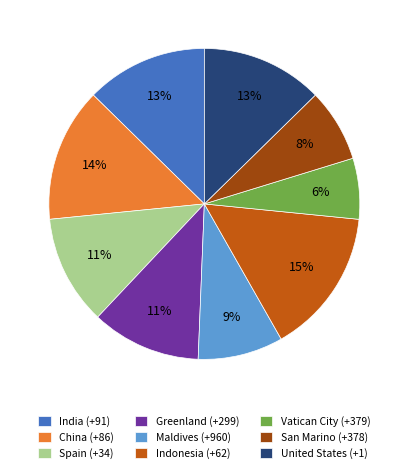

What percentage is the San Marino (+378) slice, to the nearest percent?

8%